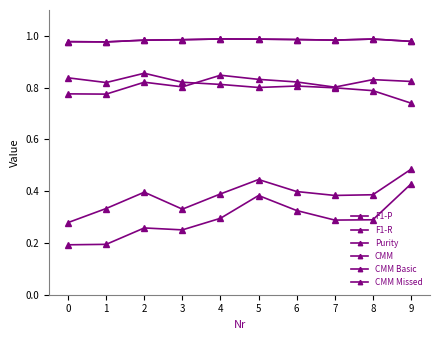

Where is CMM nearest to the value 0?

1